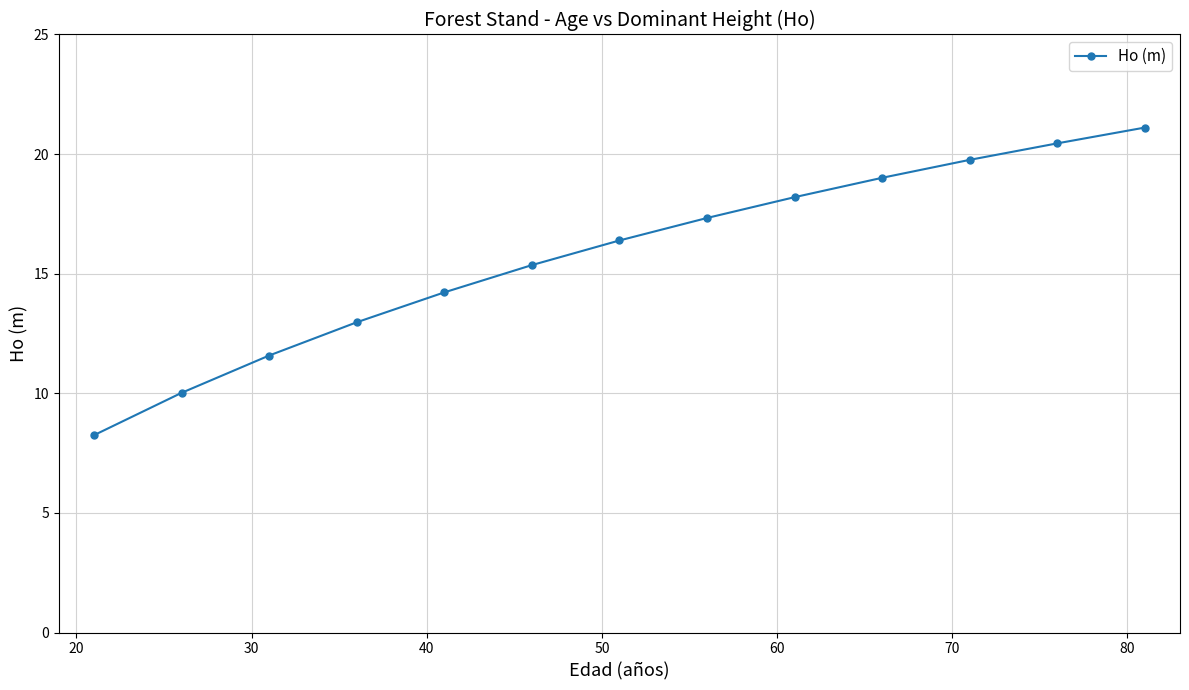

What is the greatest value displayed?

21.1